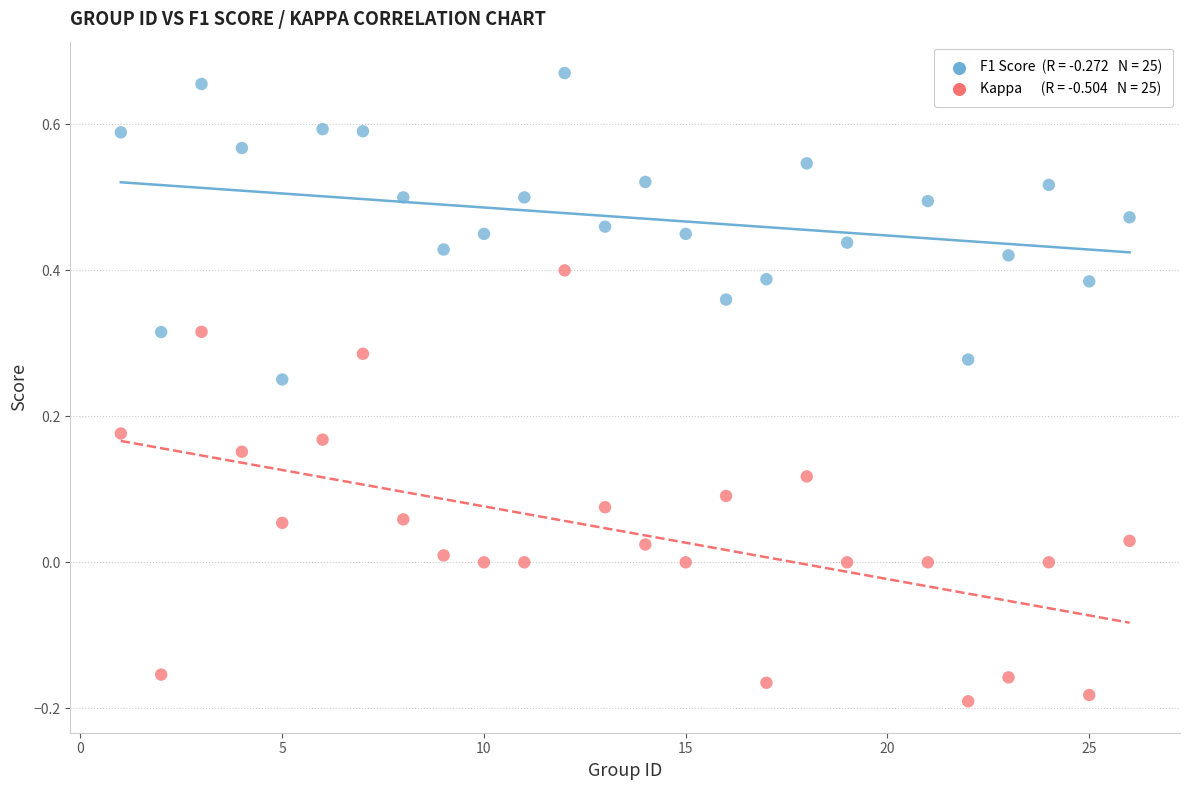

Across all data points, what is the range of X values (max minus min)?

25.0